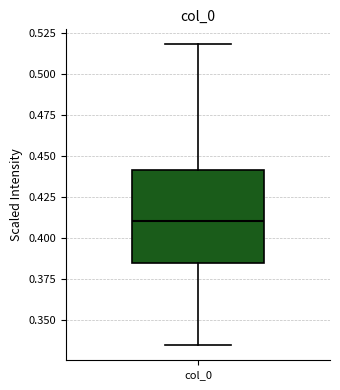

Read this box plot against the y-axis: the position of the median line, the range covered by the box, and the ends of both whiskers. The values are not printed on the chart, so give them approximately, as read against the axis.

median 0.410, box 0.385 to 0.440, whiskers 0.335 to 0.520